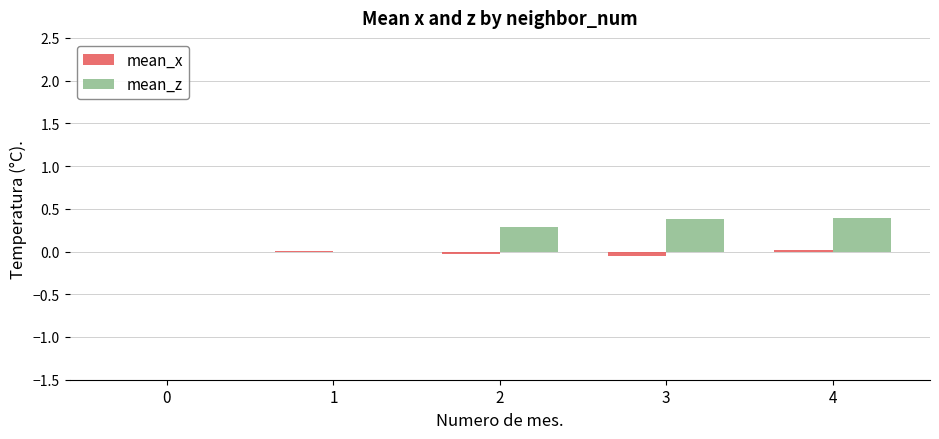

What is the greatest value displayed?

0.4